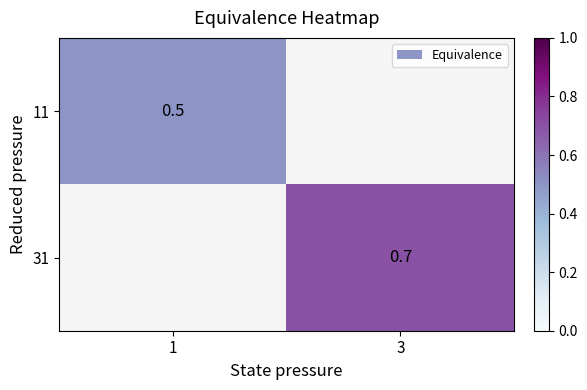

Is it true that 11 equals 0.5 at 1?

True